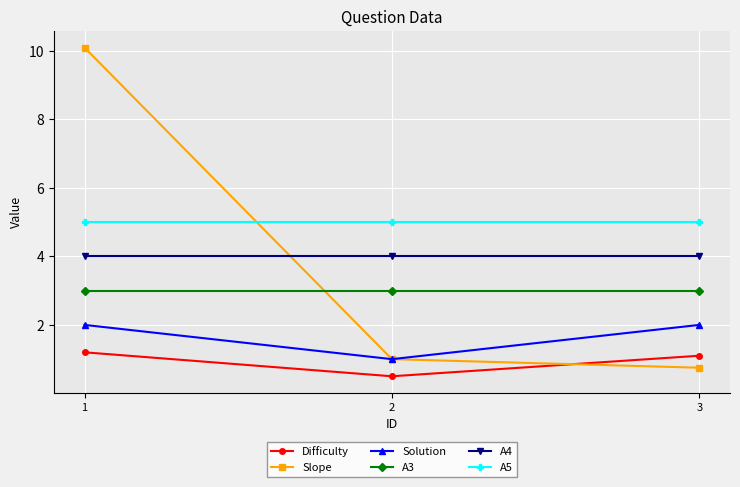

Is it true that Solution equals 2.0 at 3?

True